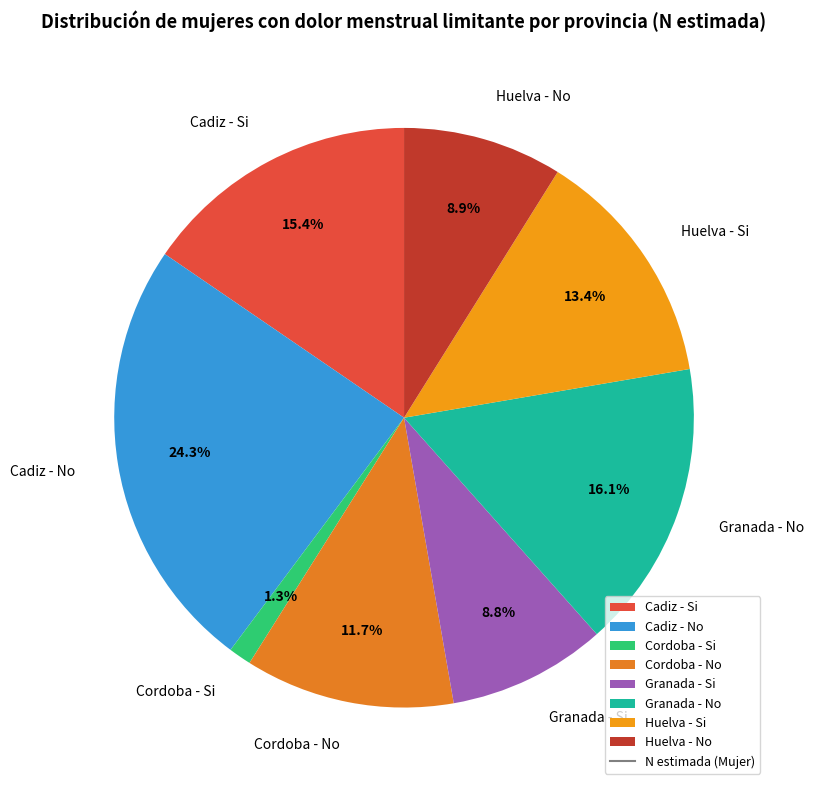

To the nearest percent, what is the difference between the Huelva - Si and Cordoba - Si slice percentages?

12%